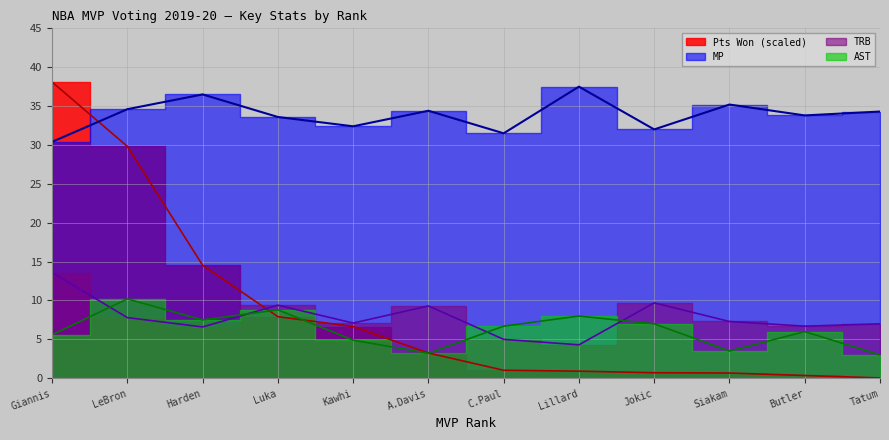

Does the chart have visible grid lines?

Yes